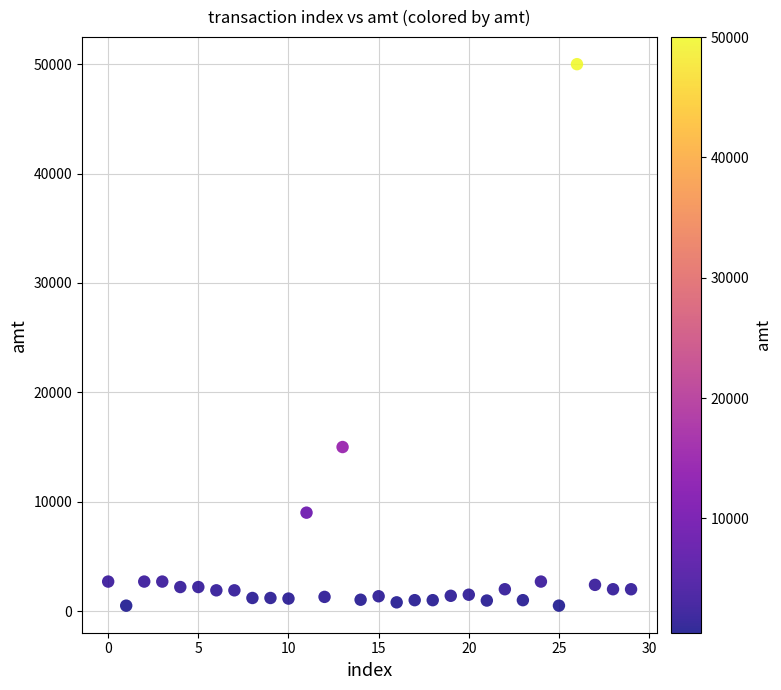

What is the range of Y values (max minus min)?

49501.0